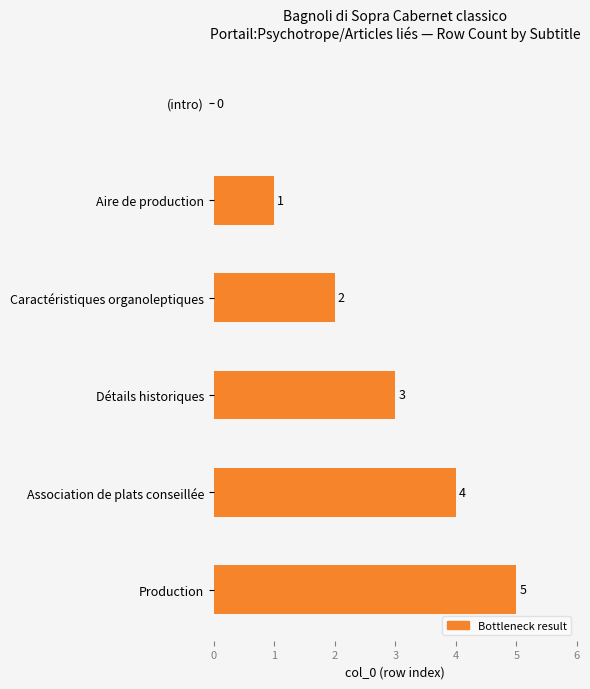

How many data points does each series have?

6